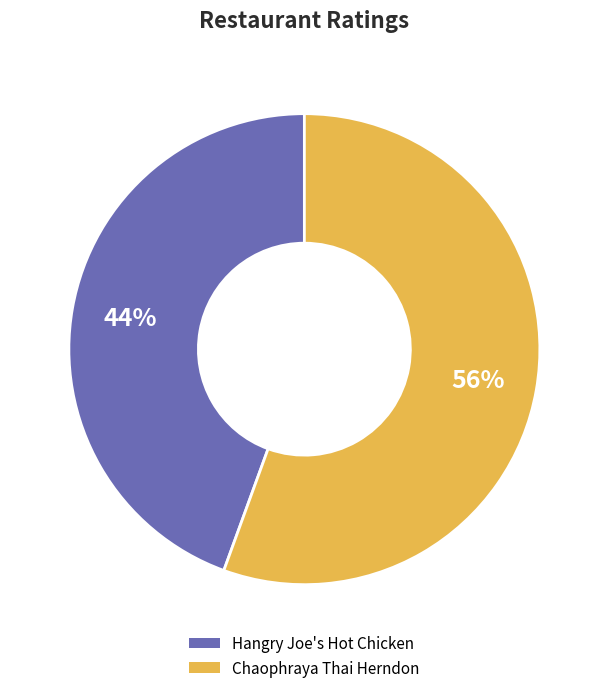

How many slices are in this pie chart?

2